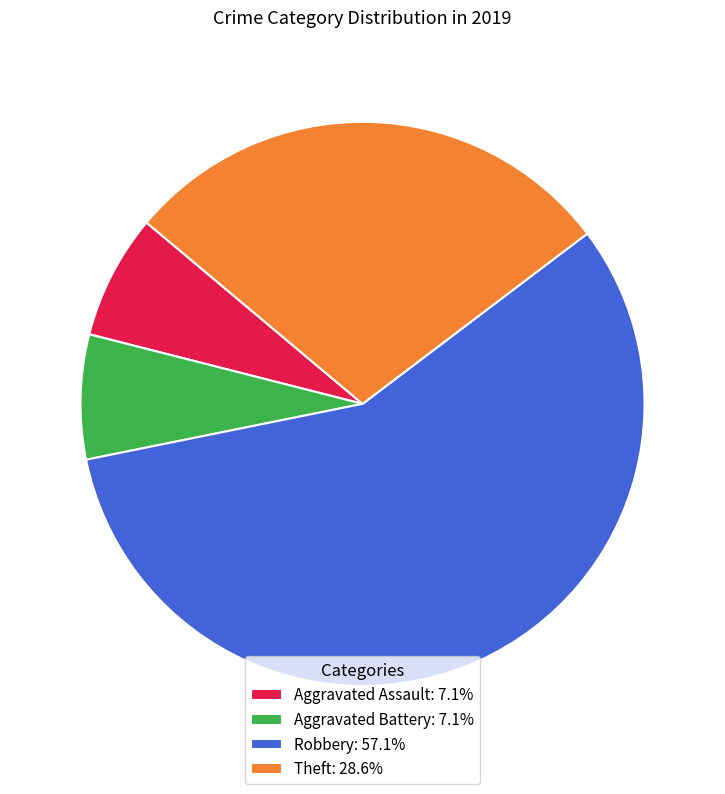

What is the majority slice?

Robbery